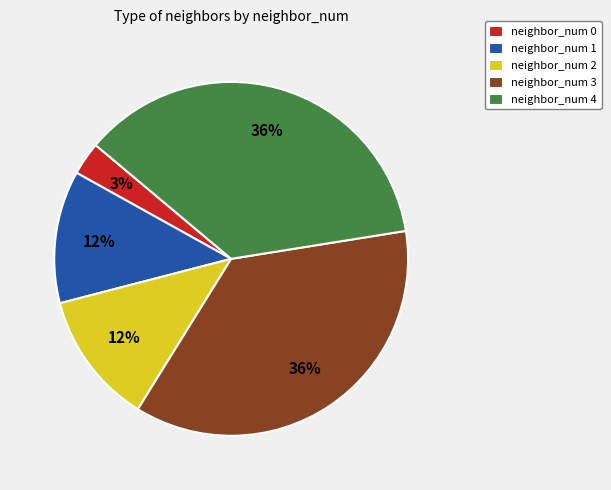

What is the ratio of the value at neighbor_num 1 to the value at neighbor_num 0?

4.0